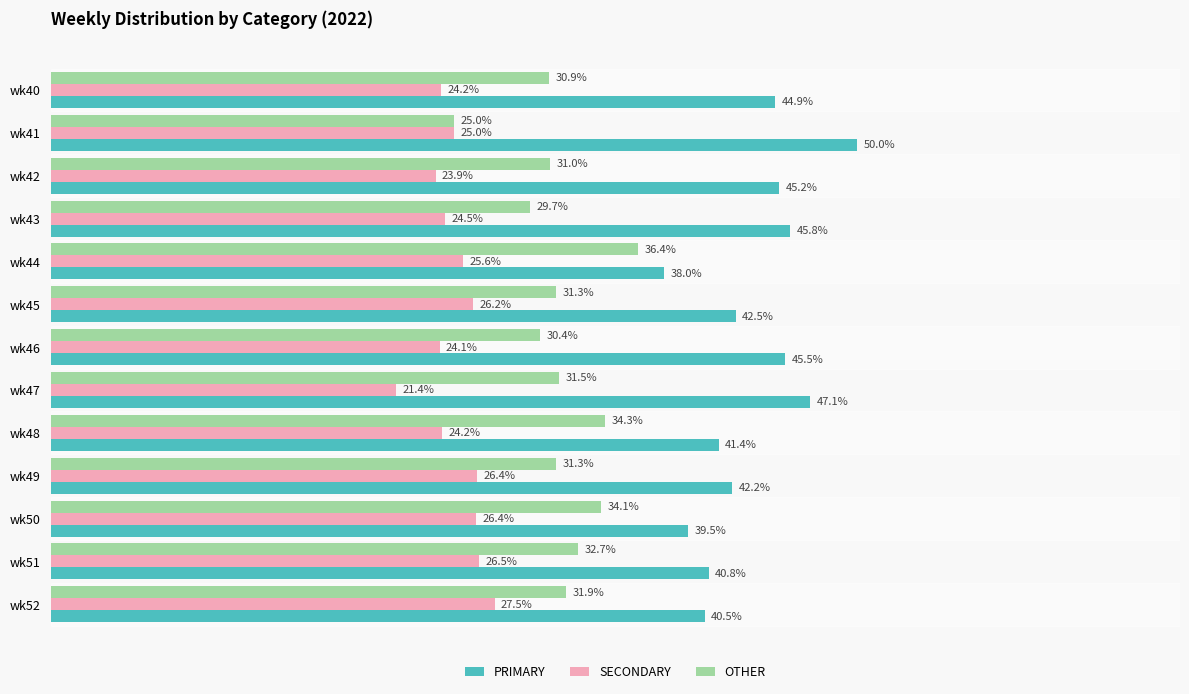

Which series has the largest range (max minus min)?

PRIMARY